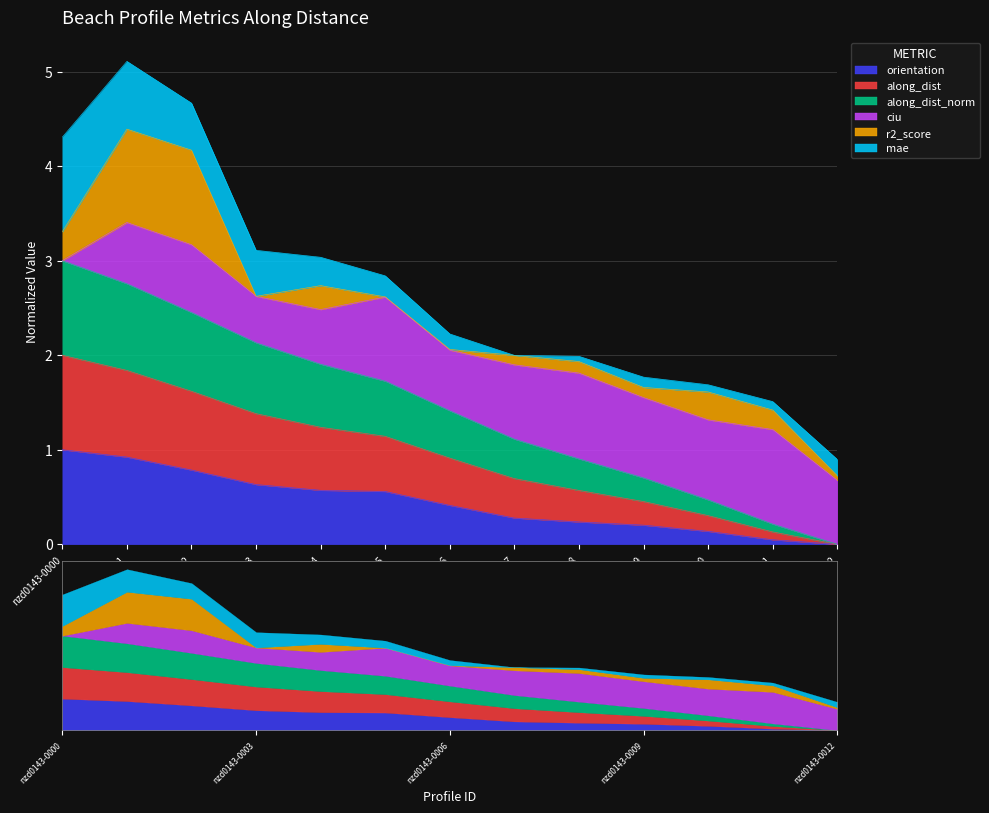

True or false: orientation and along_dist cross at least once.

False